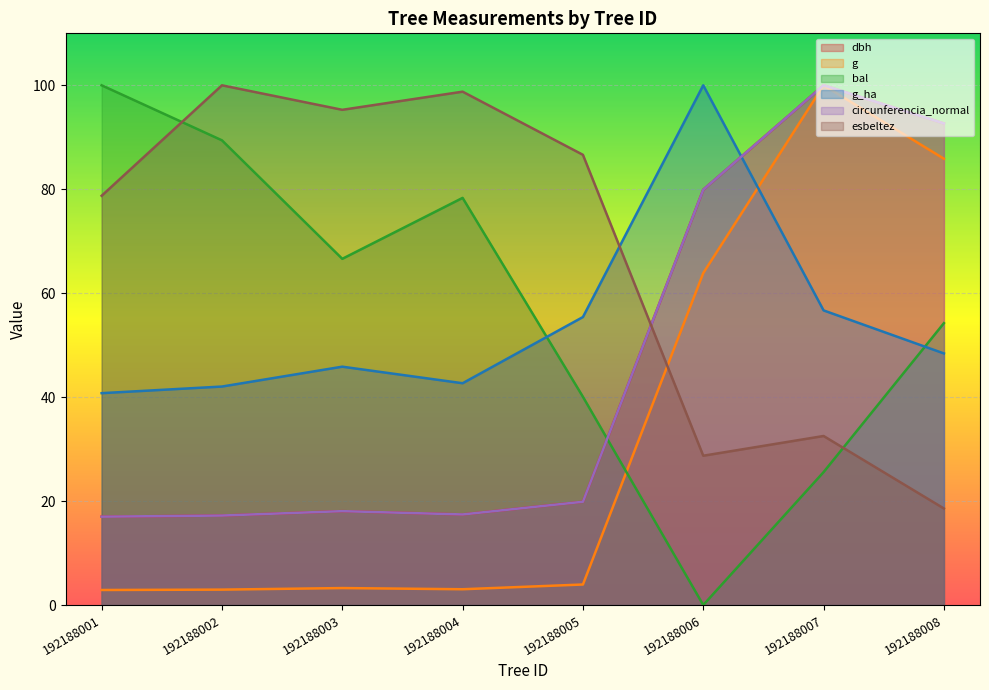

Is it true that esbeltez equals 28.7 at 192188006?

True